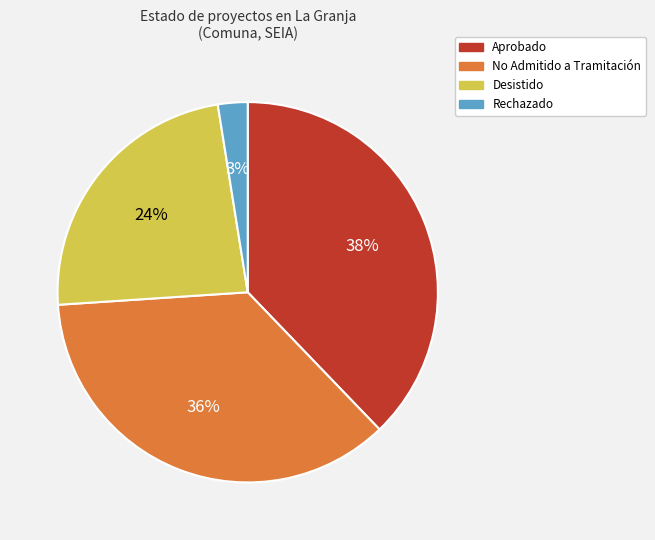

Is there a majority slice in this chart?

No